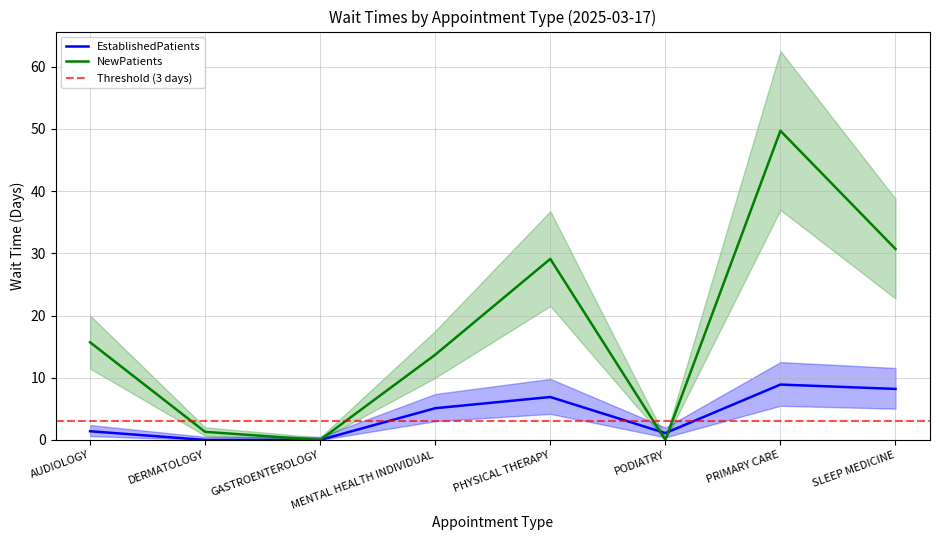

Which series ends up on top after the final intersection of NewPatients and EstablishedPatients?

NewPatients